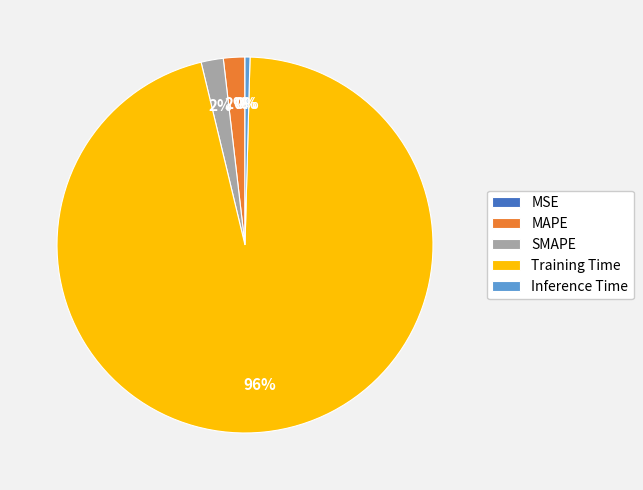

To the nearest percent, what is the difference between the largest and smallest slice percentages?

96%